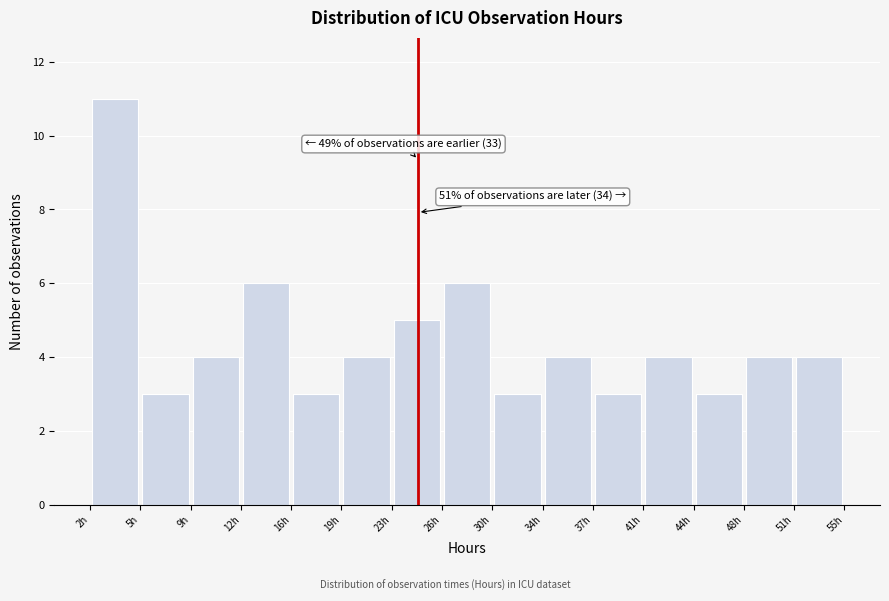

Over which range of the x-axis is the bar tallest?

1.5 to 5.0